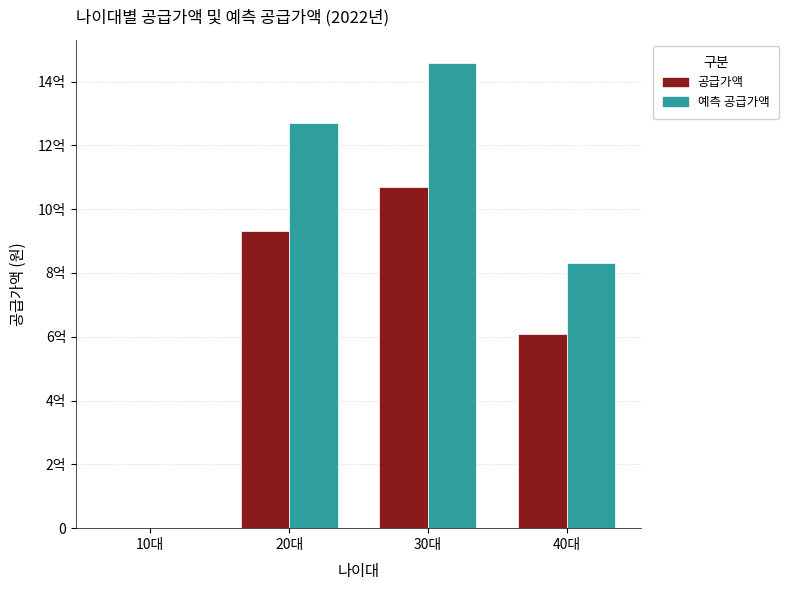

Rank the categories by 예측 공급가액 value from highest to lowest.

30대, 20대, 40대, 10대